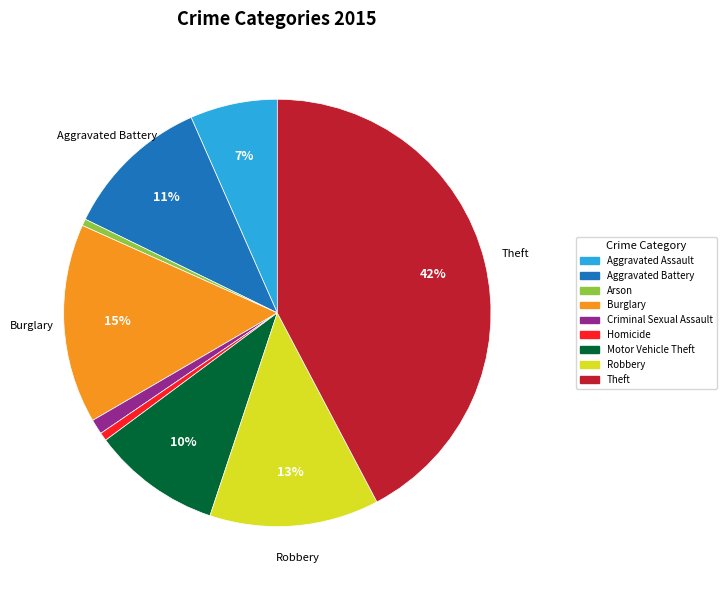

Is the sum of Homicide and Aggravated Assault greater than half?

No